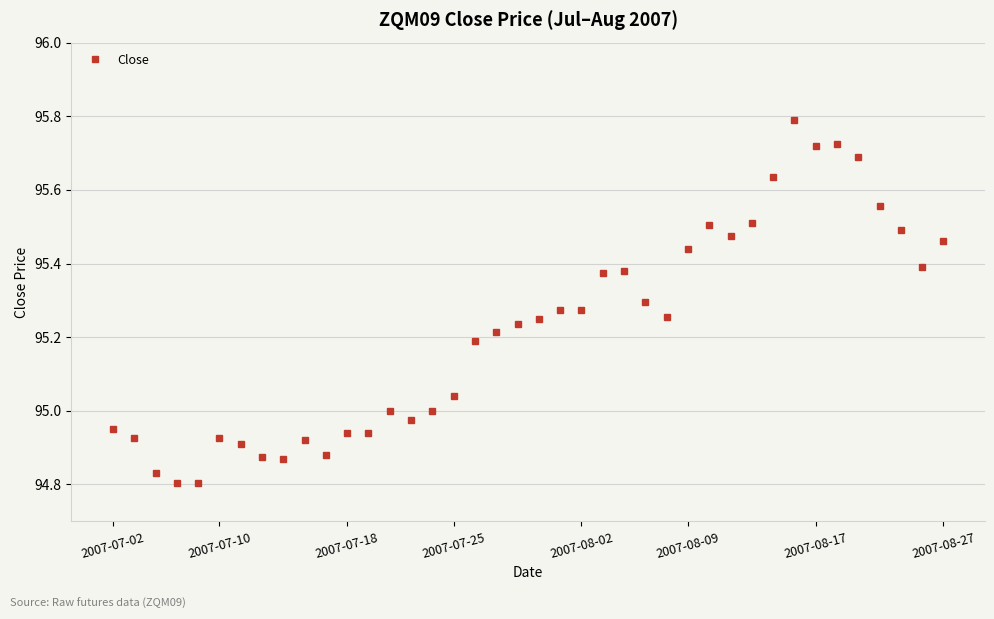

True or false: the data has more than 1 interior local peaks.

True